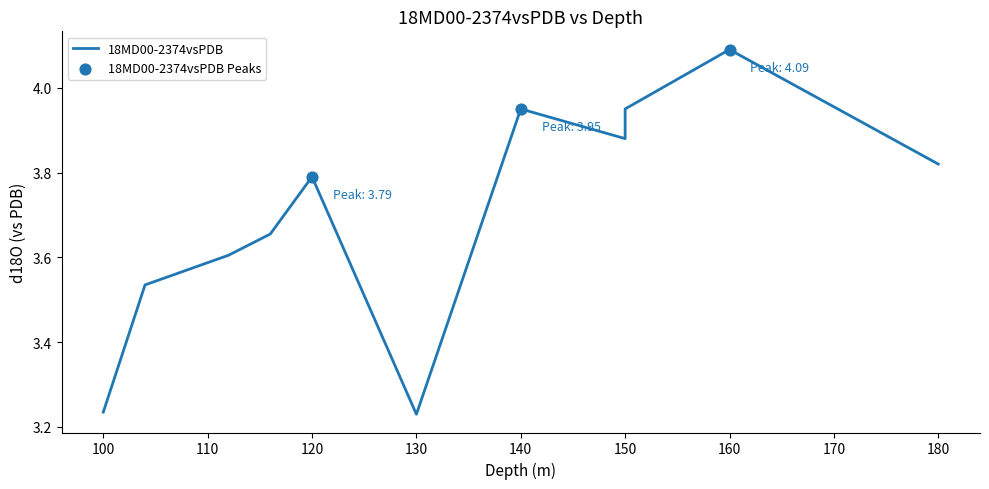

Between 180 and 104, which is larger?

180